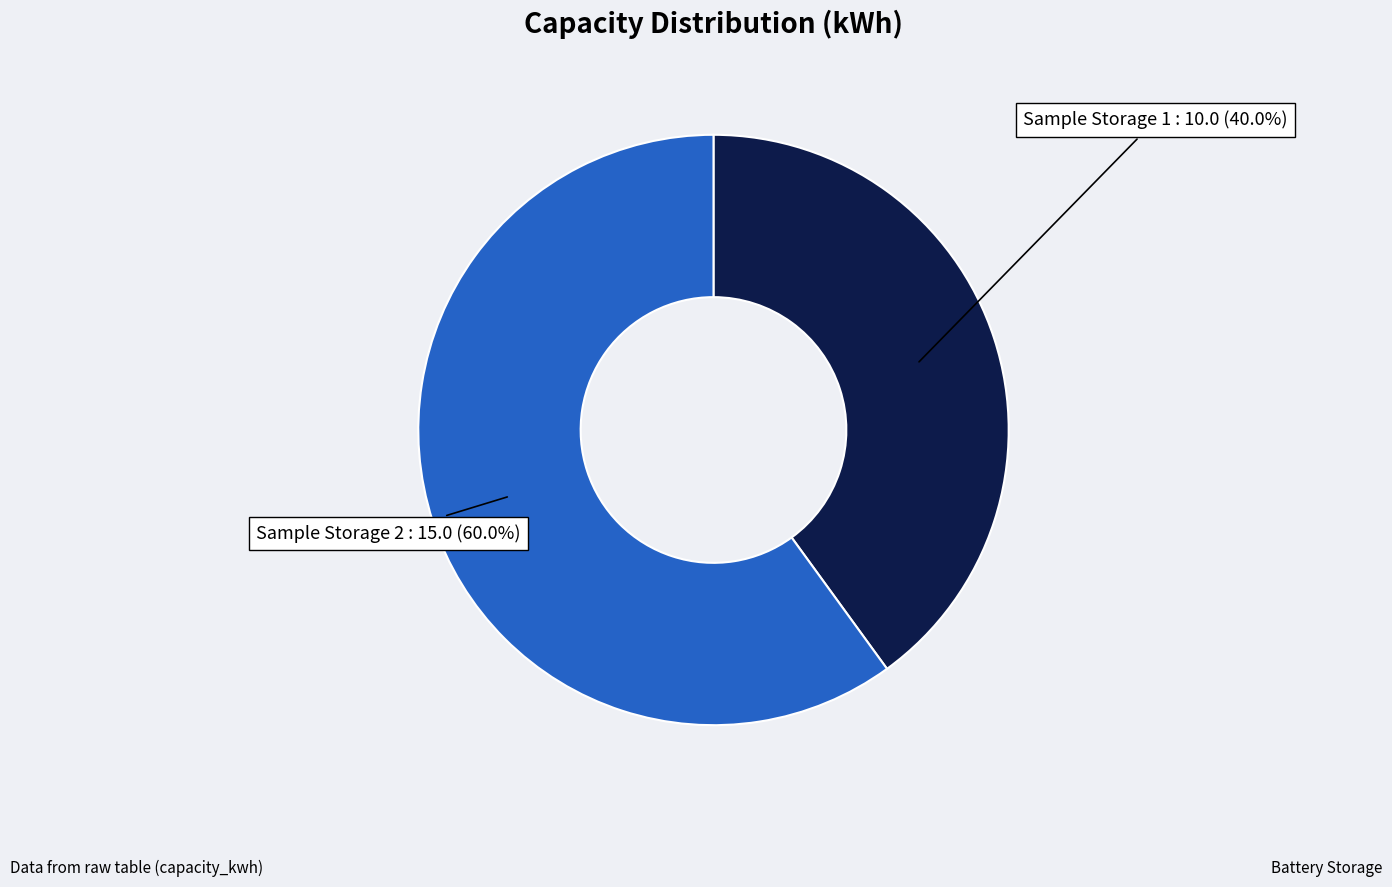

Does any single category account for the majority?

Yes